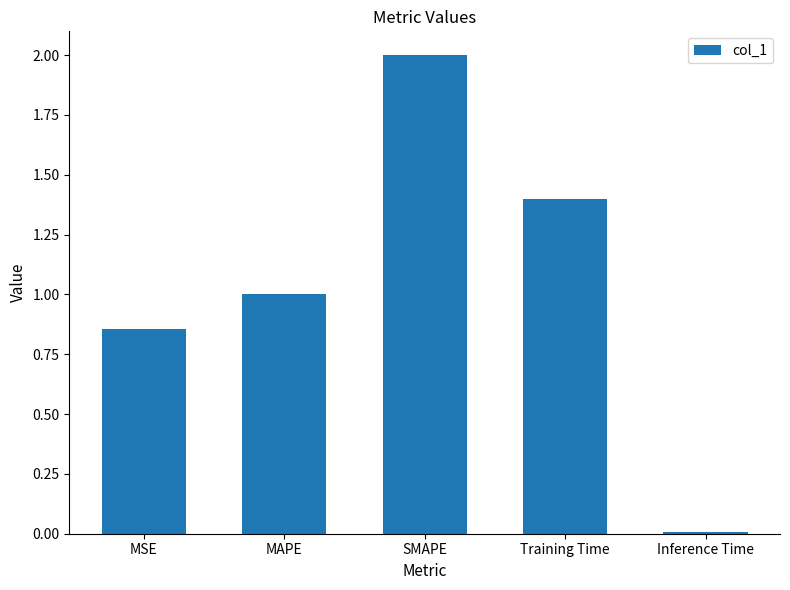

At which category does the chart reach its minimum across all series?

Inference Time